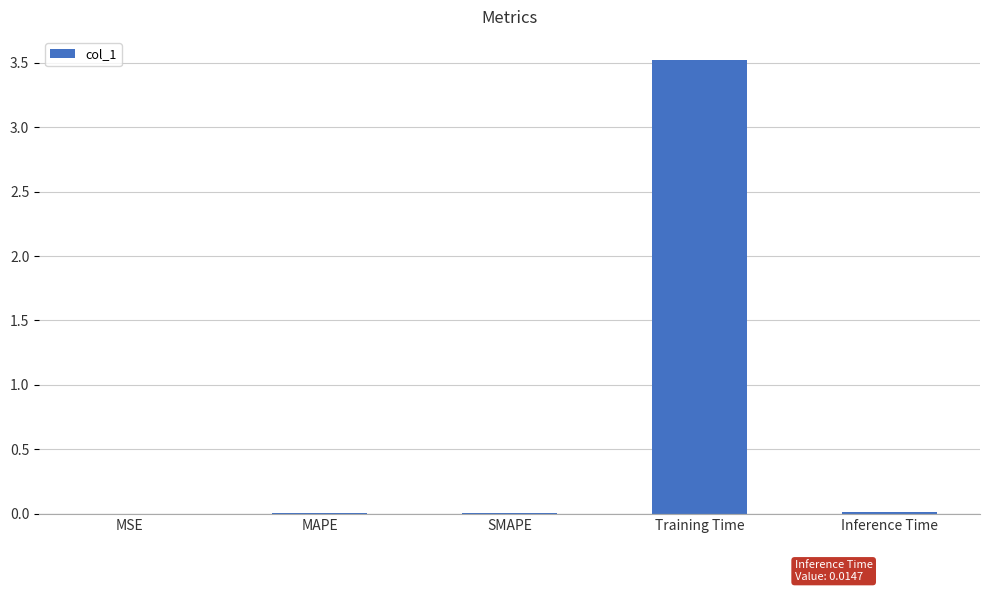

What is the average value?

0.7